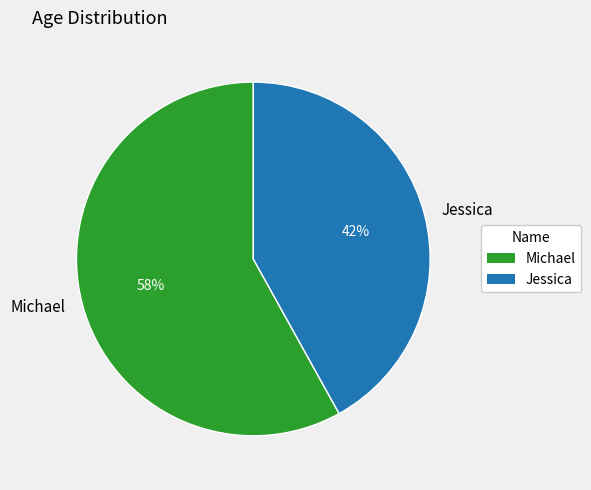

What is the majority slice?

Michael